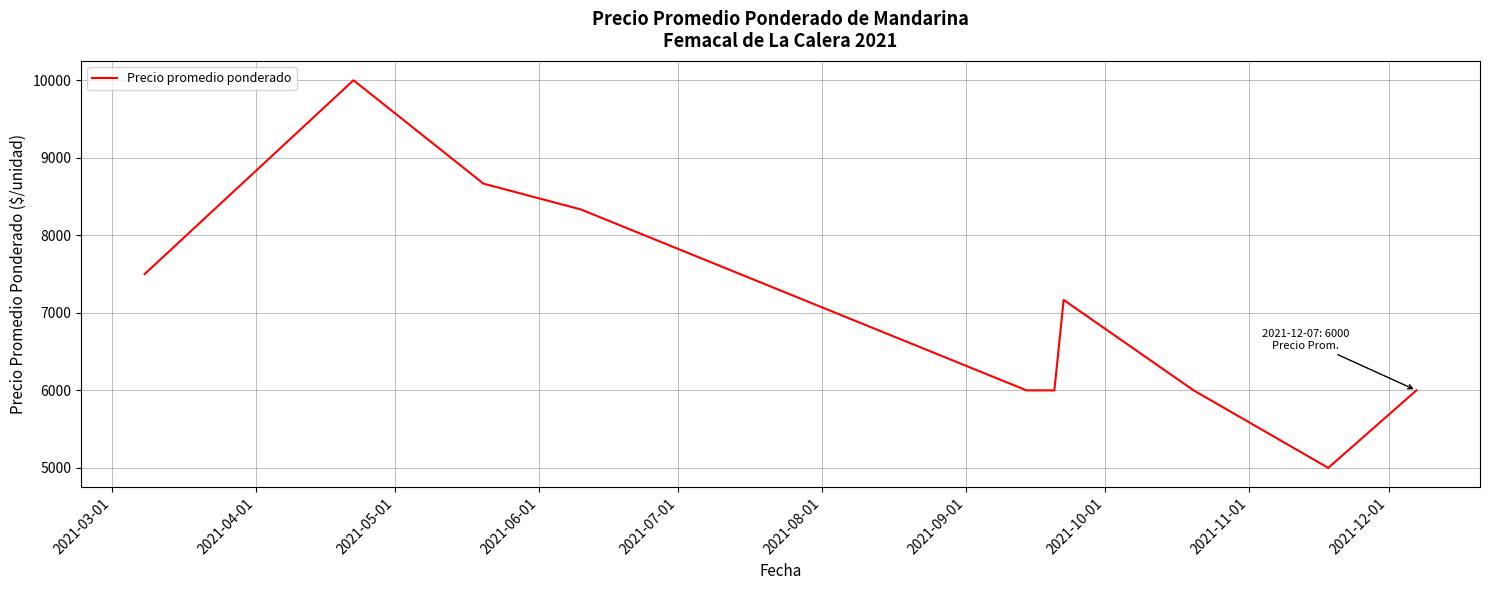

What is the difference between the maximum and minimum values?

5000.0